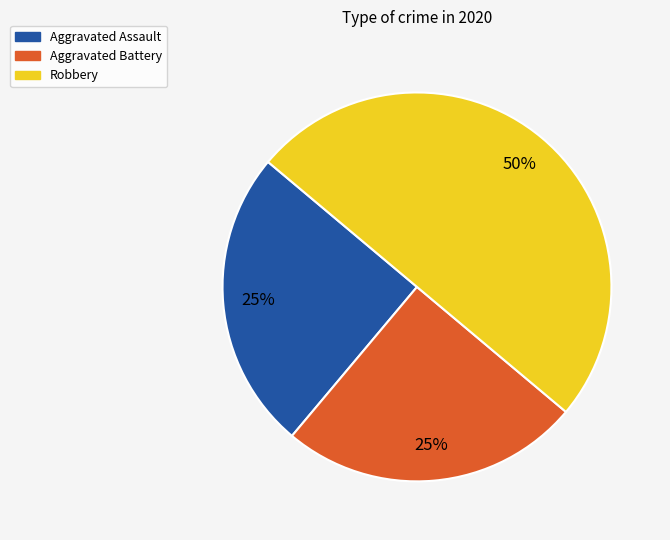

What is the ratio of the value at Aggravated Battery to the value at Robbery?

0.5